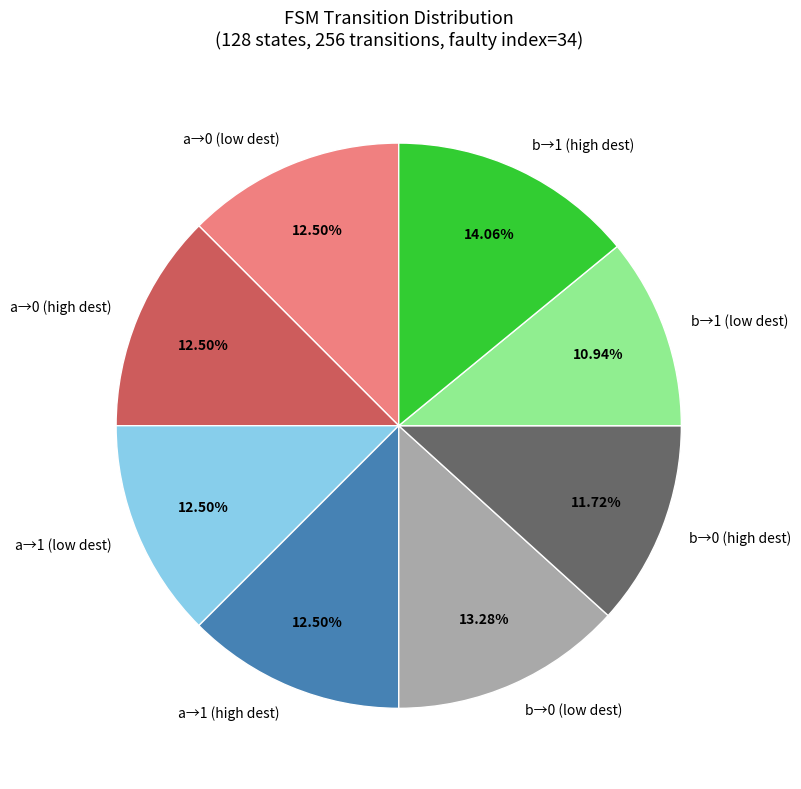

What is the ratio of the value at b→1 (low dest) to the value at a→1 (low dest)?

0.9